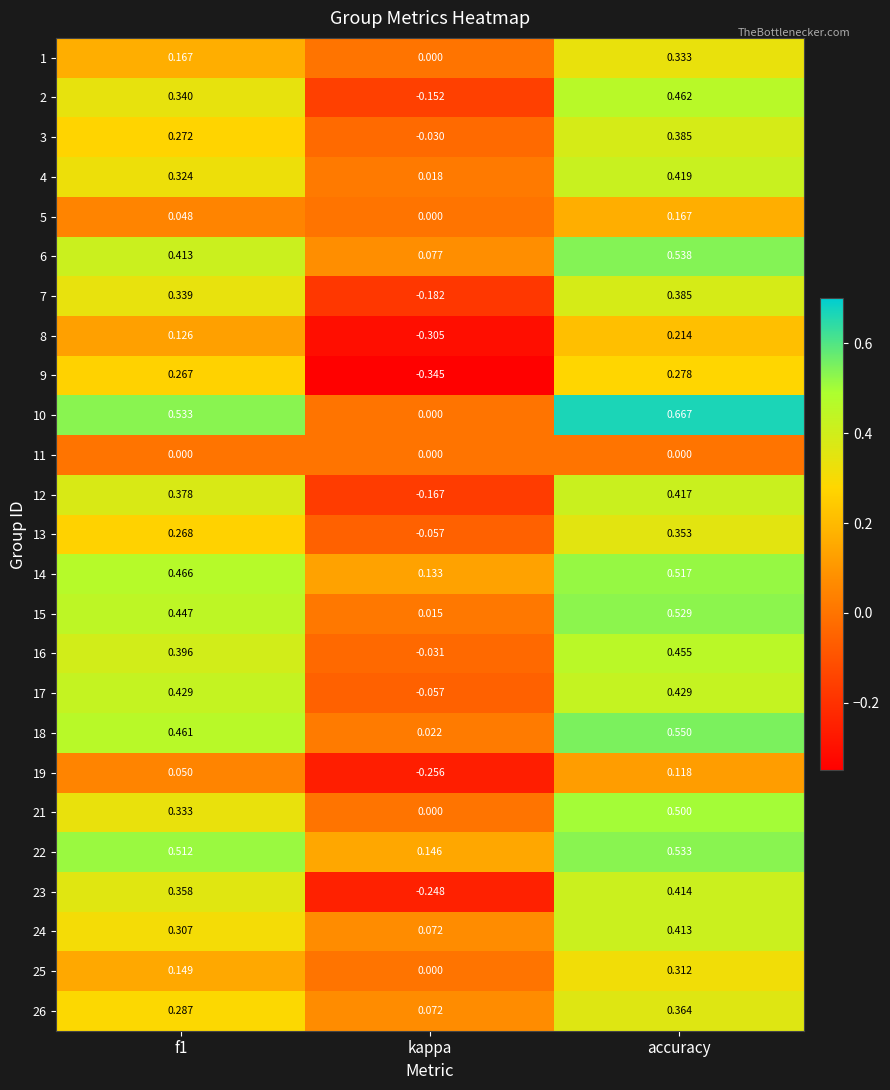

At which category is the sum across all series the highest?

accuracy